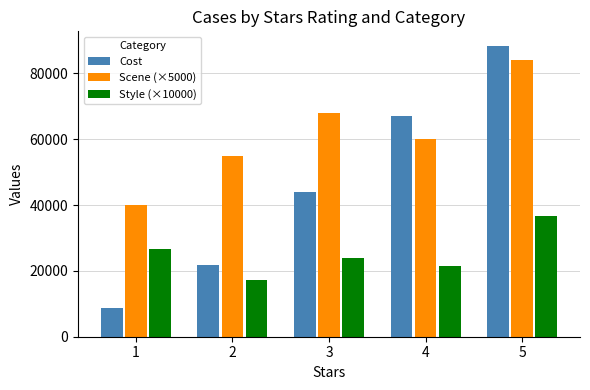

At which category is the sum across all series the highest?

5